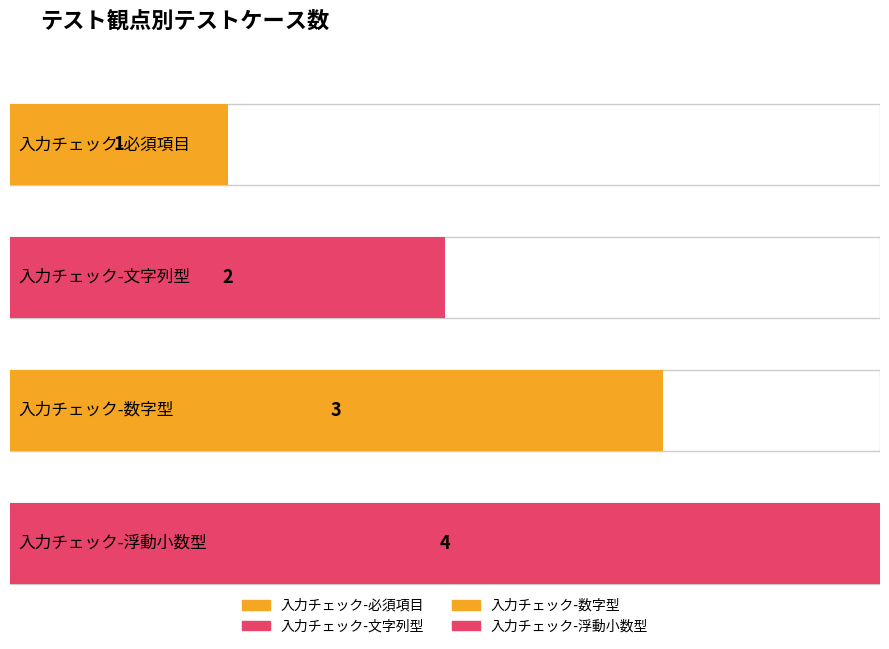

Where does the data first go above 3?

入力チェック-浮動小数型